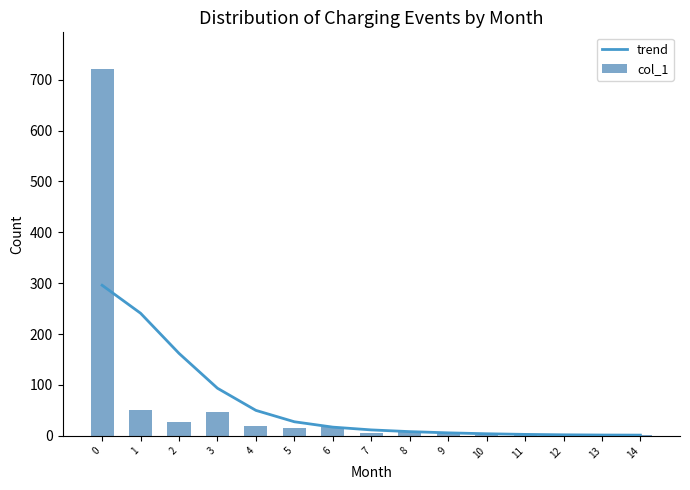

How many positive values does the col_1 series have?

14